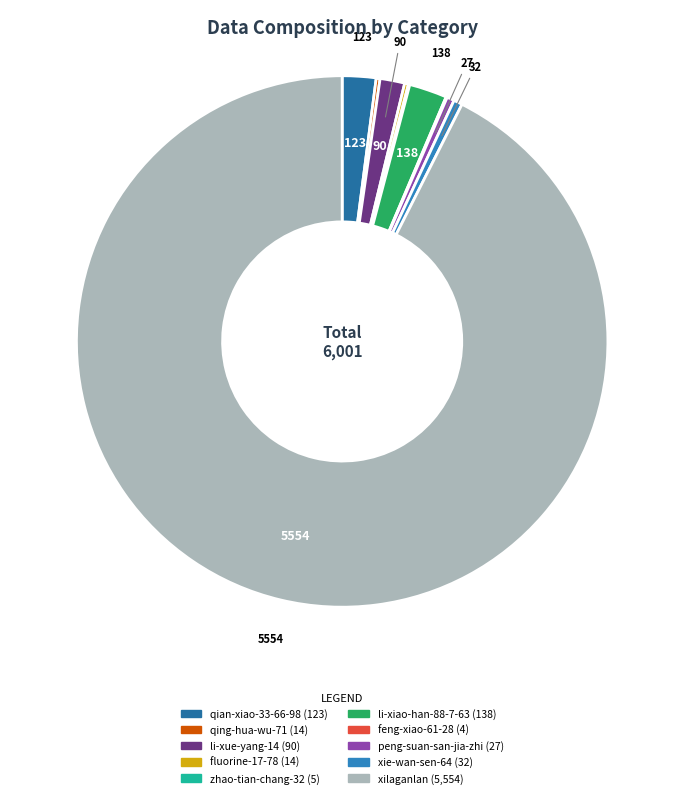

What percentage is the xie-wan-sen-64 slice, to the nearest percent?

1%